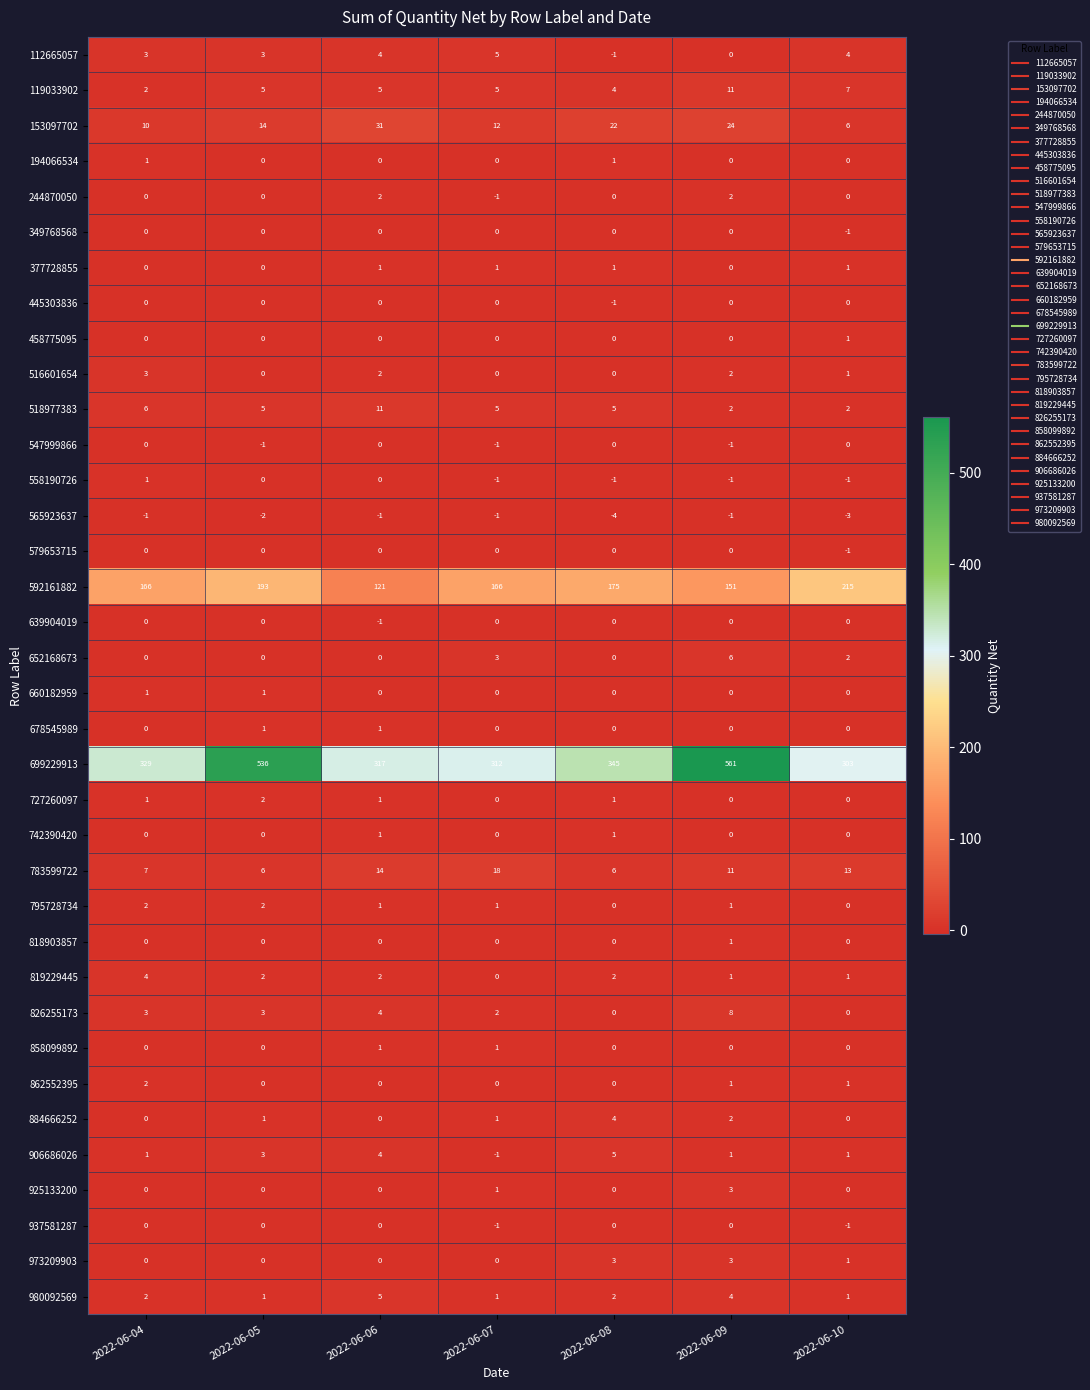

At which category does the chart reach its peak across all series?

2022-06-09